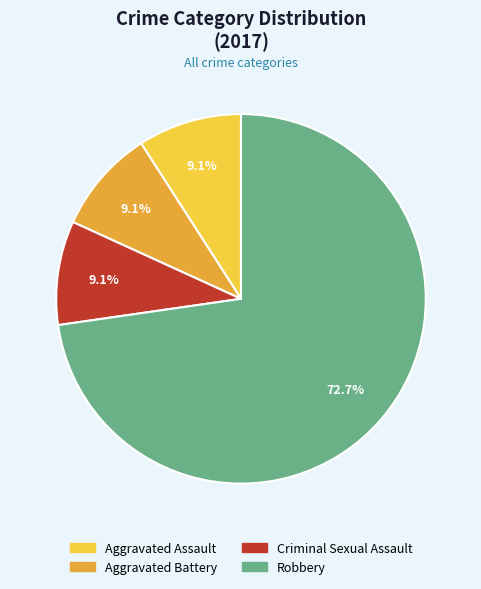

Count the number of slices in the pie.

4